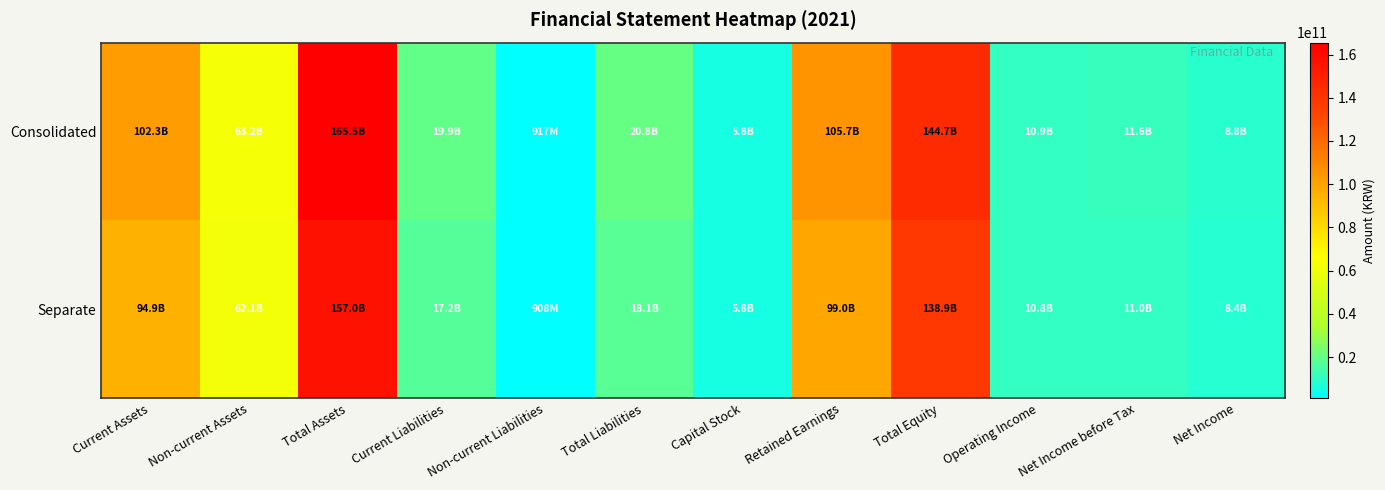

At how many categories does at least one series exceed 105126059181?

3